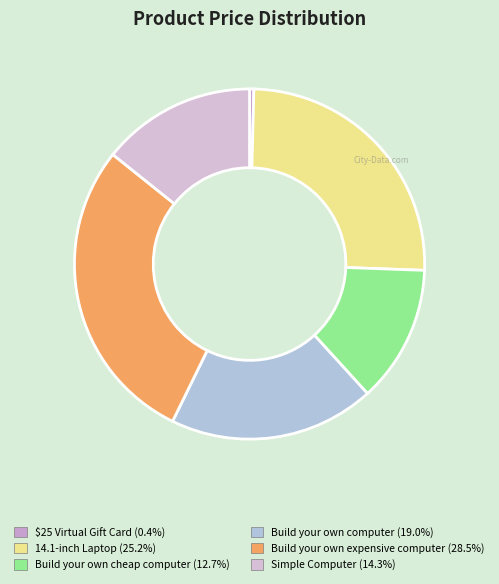

What is the smallest slice in the pie chart?

$25 Virtual Gift Card